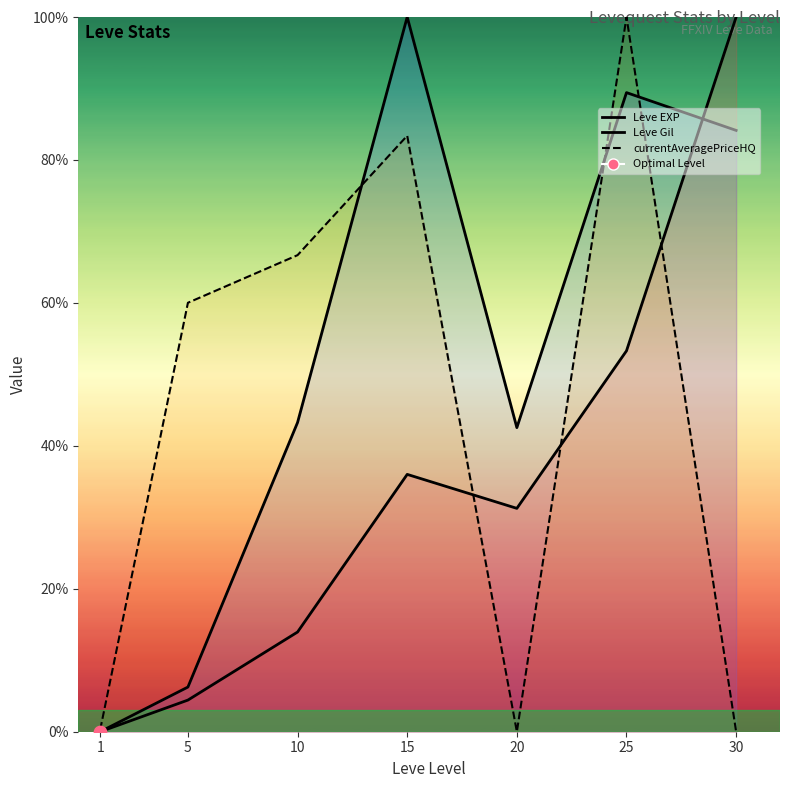

Is the value of Leve EXP at 15 greater than the value of currentAveragePriceHQ at 25?

No